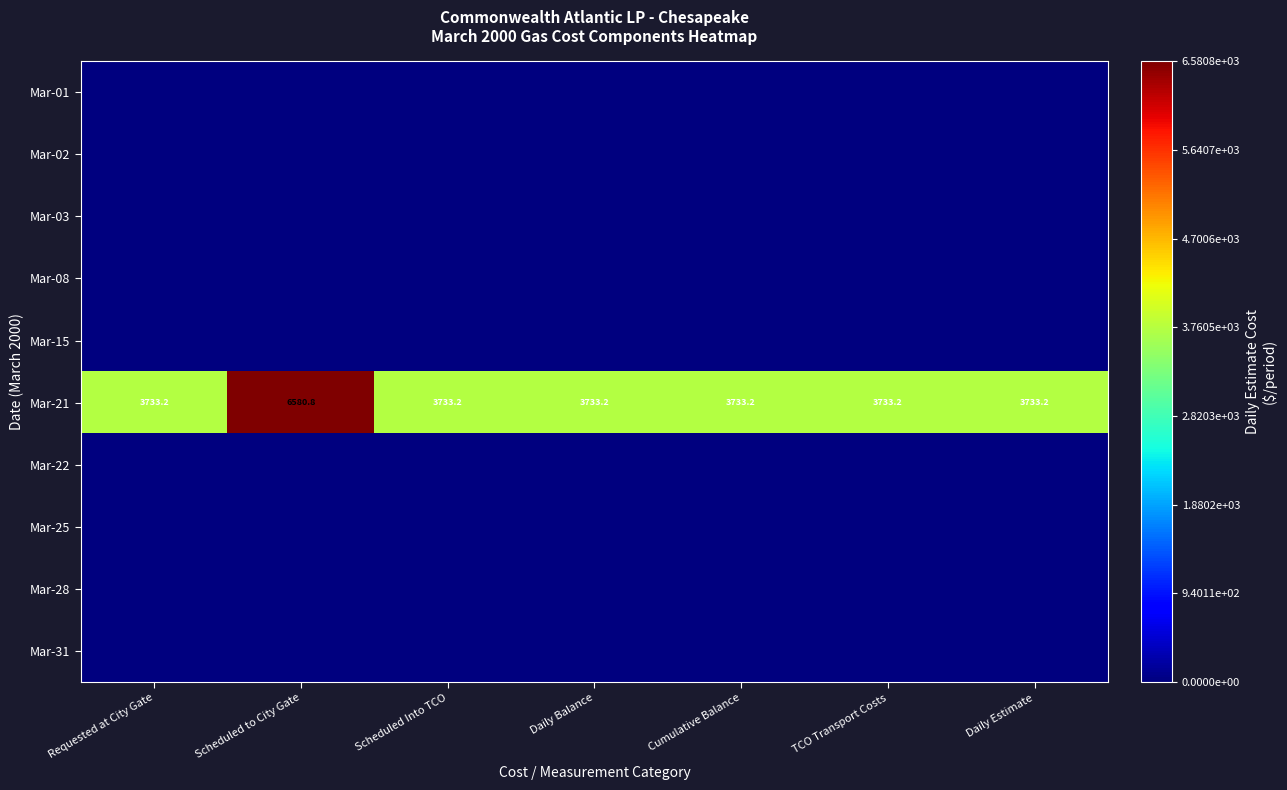

Is it true that Mar-21 equals 1259.2 at Requested at City Gate?

False